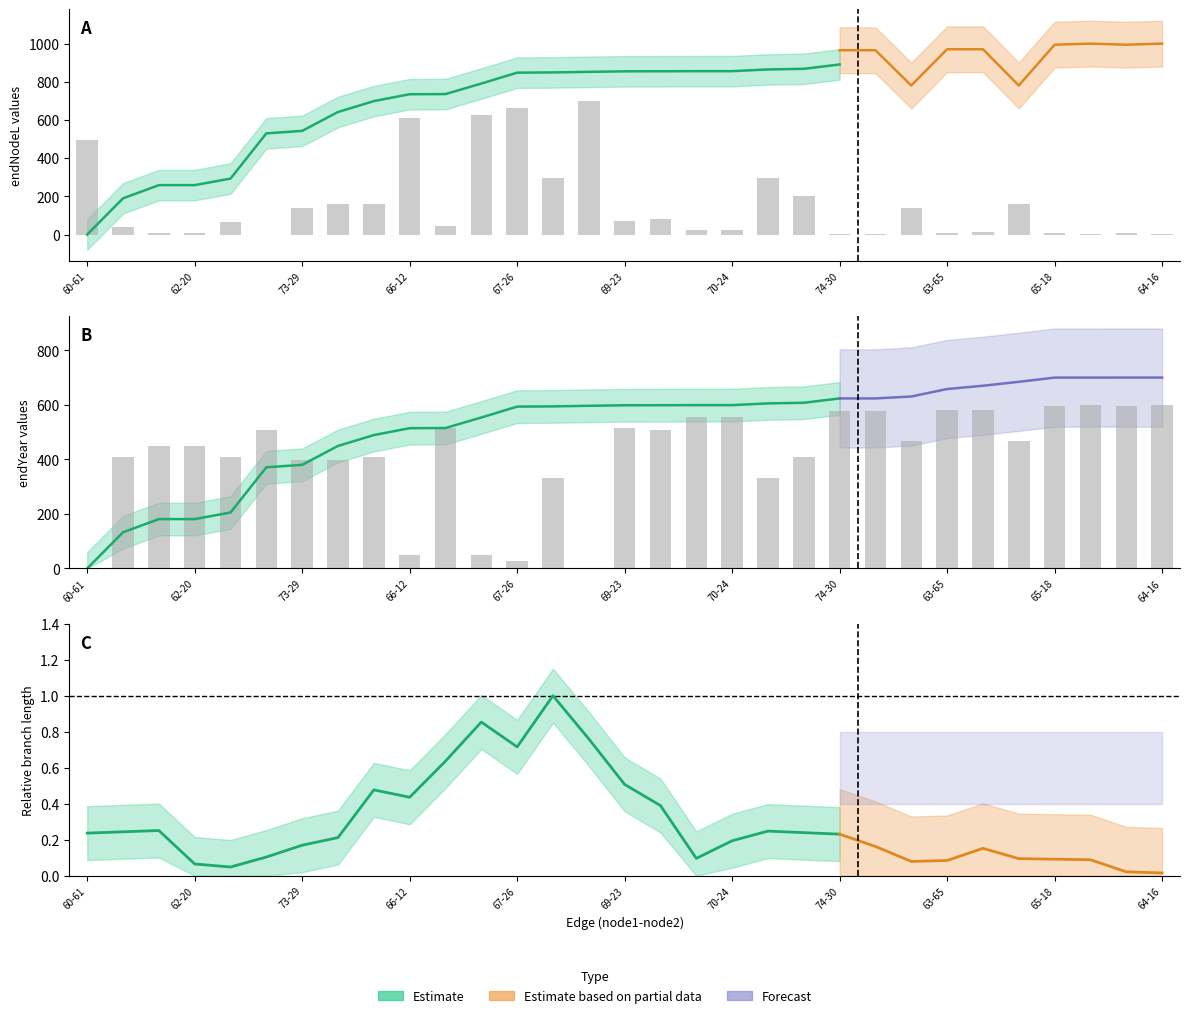

Reading left to right, transcribe all the data shown in this chart.

startNodeL: 0.0	410.4	447.9	447.9	410.2	509.5	399.4	399.4	410.2	48.3	515.4	48.3	29.0	332.0	0.0	515.4	509.5	556.1	556.1	332.0	410.4	579.2	579.2	468.5	582.3	582.3	468.5	596.6	600.0	596.6	600.0
length: 493.9	38.7	9.6	9.6	64.0	0.0	137.5	161.4	162.1	612.7	42.6	626.2	663.5	293.9	700.0	71.4	78.7	21.9	21.9	297.7	202.7	2.2	2.2	139.8	10.2	14.4	158.4	7.3	3.2	7.4	3.2